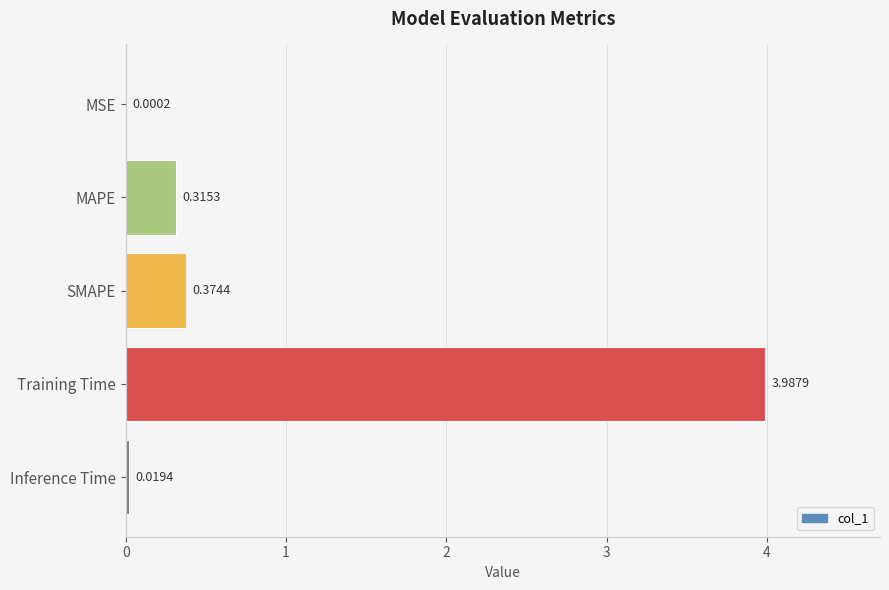

Which has a higher value, MAPE or Training Time?

Training Time